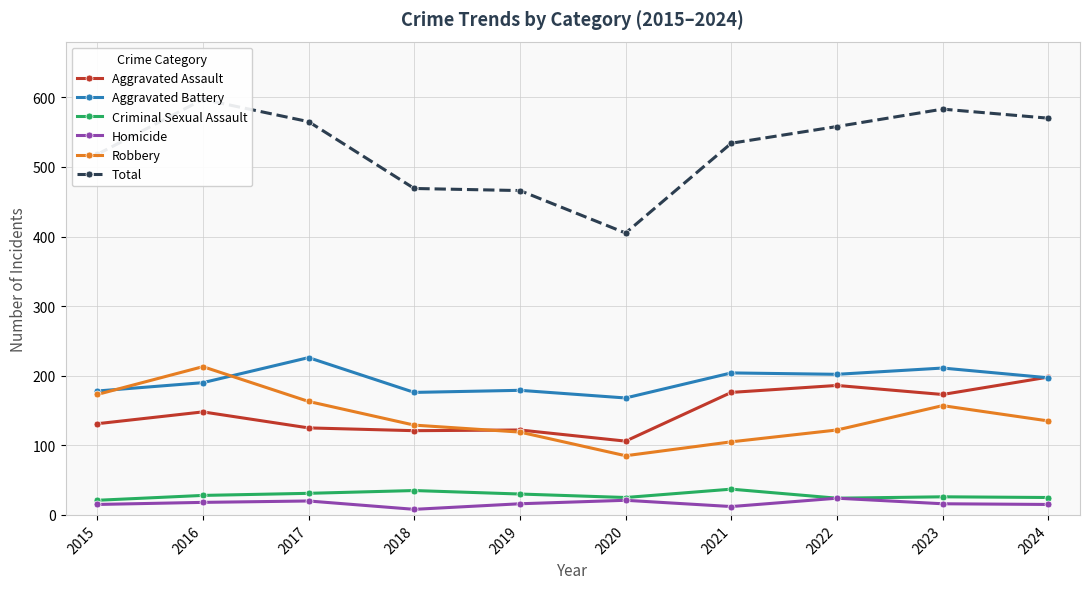

Rank the series at 2022 from lowest to highest value.

Criminal Sexual Assault, Homicide, Robbery, Aggravated Assault, Aggravated Battery, Total